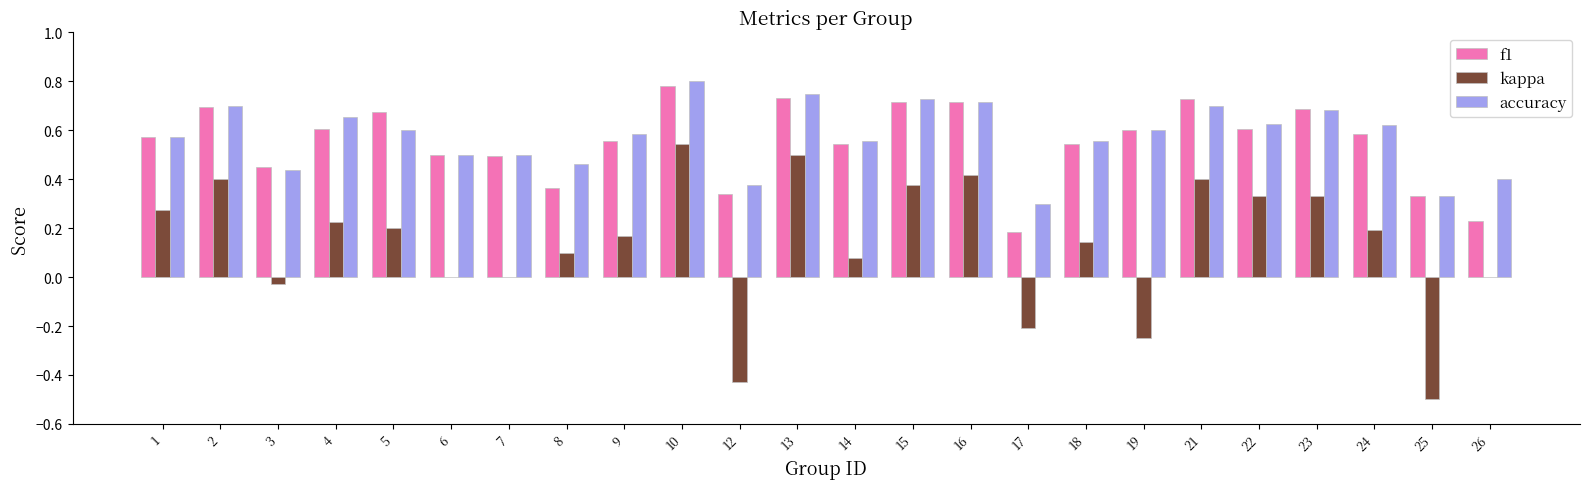

What are all the series names shown in the legend?

f1, kappa, accuracy